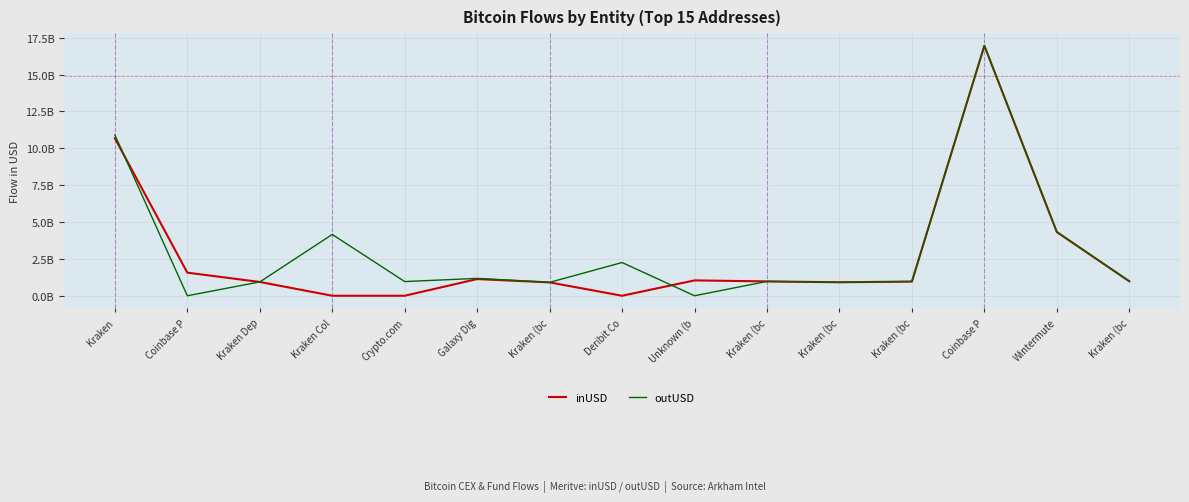

Reading right to left, transcribe all the data shown in this chart.

inUSD: Kraken (bc=980926912.0	Wintermute=4318053366.8	Coinbase P=16955152745.5	Kraken (bc=963328192.0	Kraken (bc=913597760.0	Kraken (bc=974046400.0	Unknown (b=1041137858.6	Deribit Co=0.0	Kraken (bc=905362048.0	Galaxy Dig=1130901301.3	Crypto.com=0.0	Kraken Col=0.0	Kraken Dep=935656000.0	Coinbase P=1565568032.0	Kraken=10678918337.5
outUSD: Kraken (bc=982618176.0	Wintermute=4333817954.9	Coinbase P=16958508267.9	Kraken (bc=965573440.0	Kraken (bc=913597760.0	Kraken (bc=971615040.0	Unknown (b=0.0	Deribit Co=2252704928.0	Kraken (bc=908468096.0	Galaxy Dig=1177700477.7	Crypto.com=961949858.4	Kraken Col=4157527288.5	Kraken Dep=937740608.0	Coinbase P=0.0	Kraken=10905925935.8